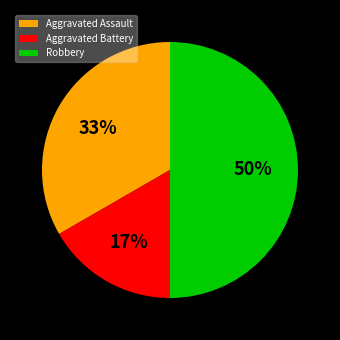

How many segments does this pie chart have?

3